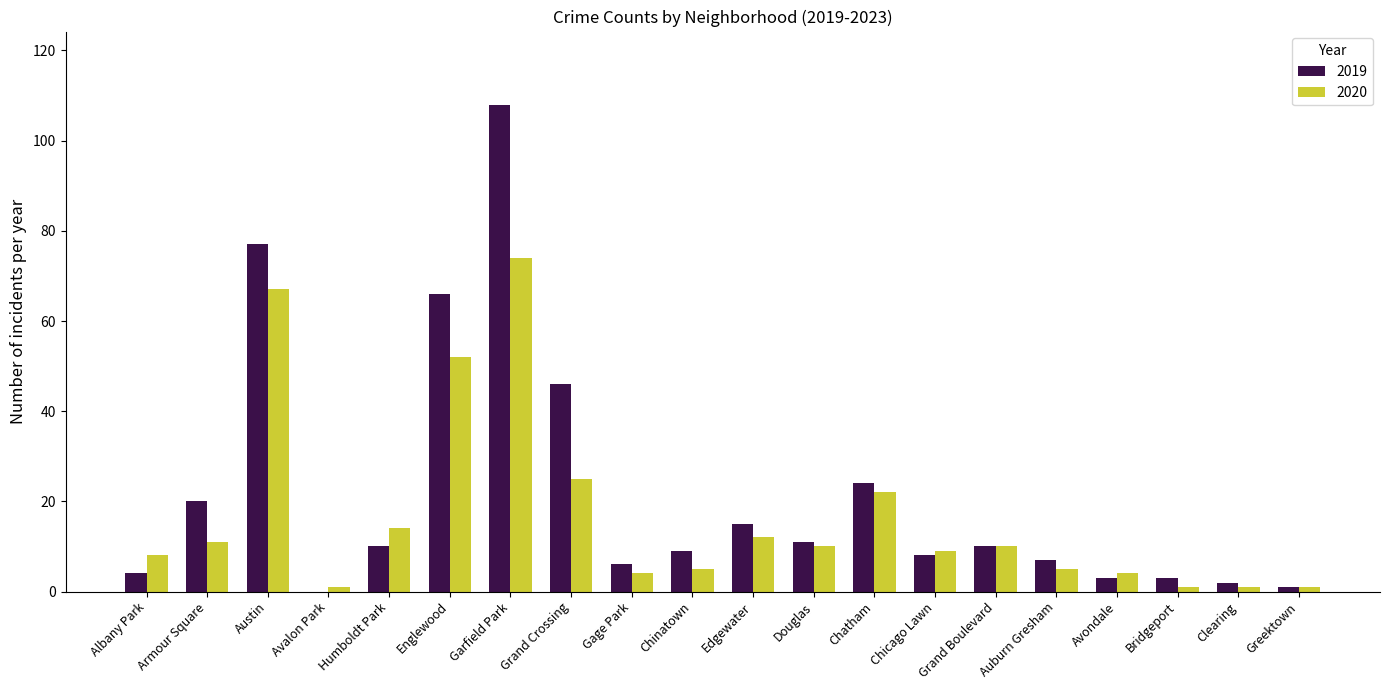

True or false: 2020 has a value of 10 at Douglas.

True